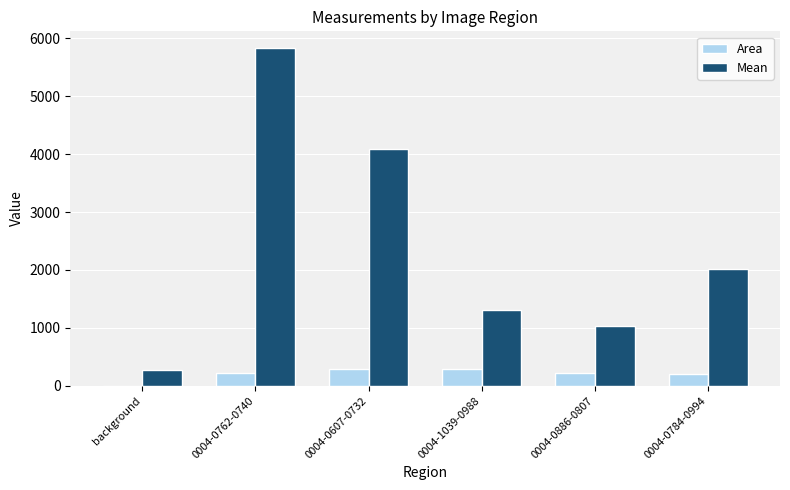

Which category has the highest value across all series?

0004-0762-0740